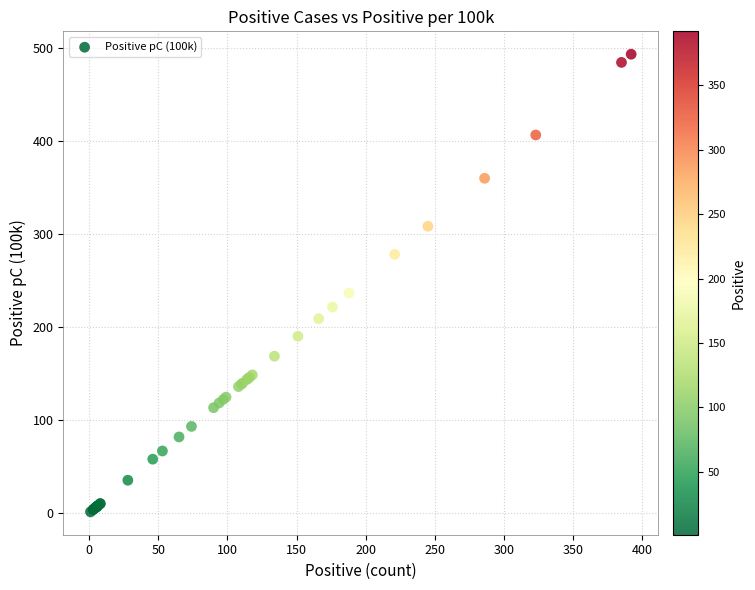

What Y value in the scatter plot is closest to 247?

236.3